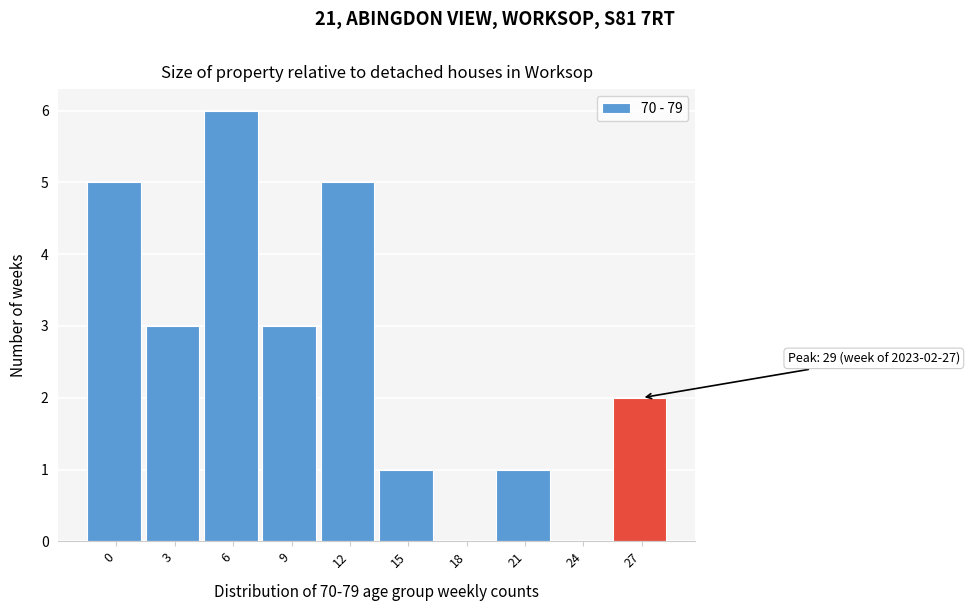

Reading left to right, extract all data points from this chart.

0=5	3=3	6=6	9=3	12=5	15=1	18=0	21=1	24=0	27=2